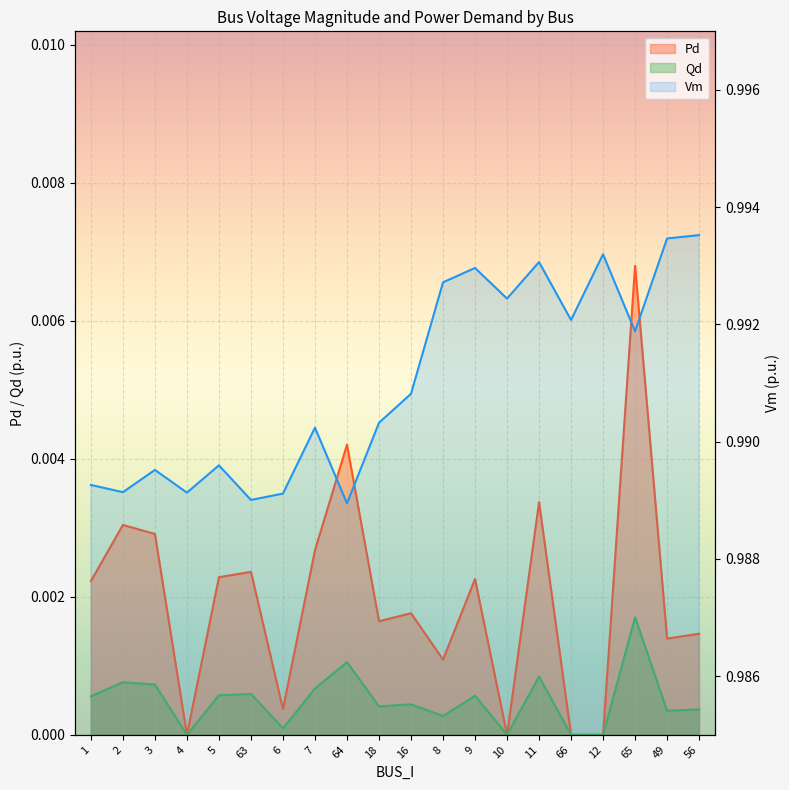

What is the maximum value shown in the chart?

1.0